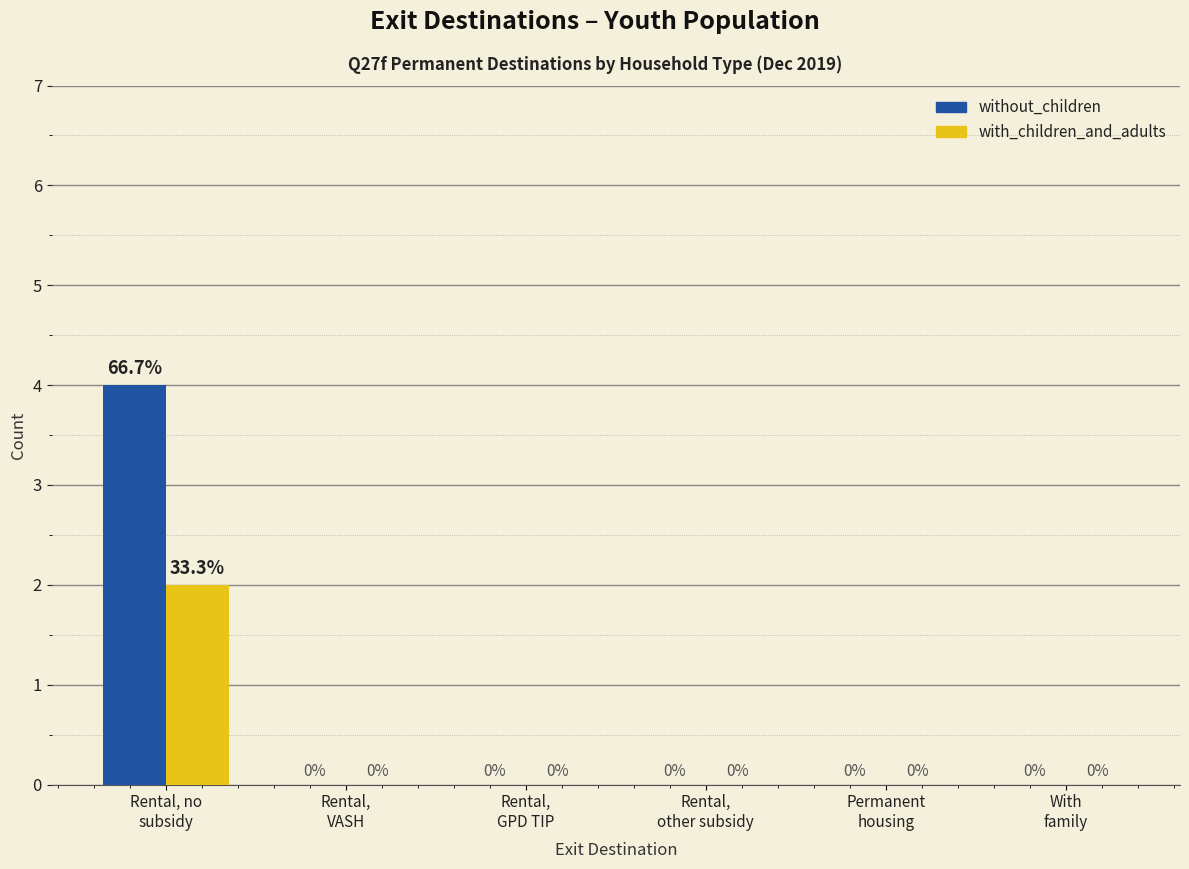

What are all the series names shown in the legend?

without_children, with_children_and_adults